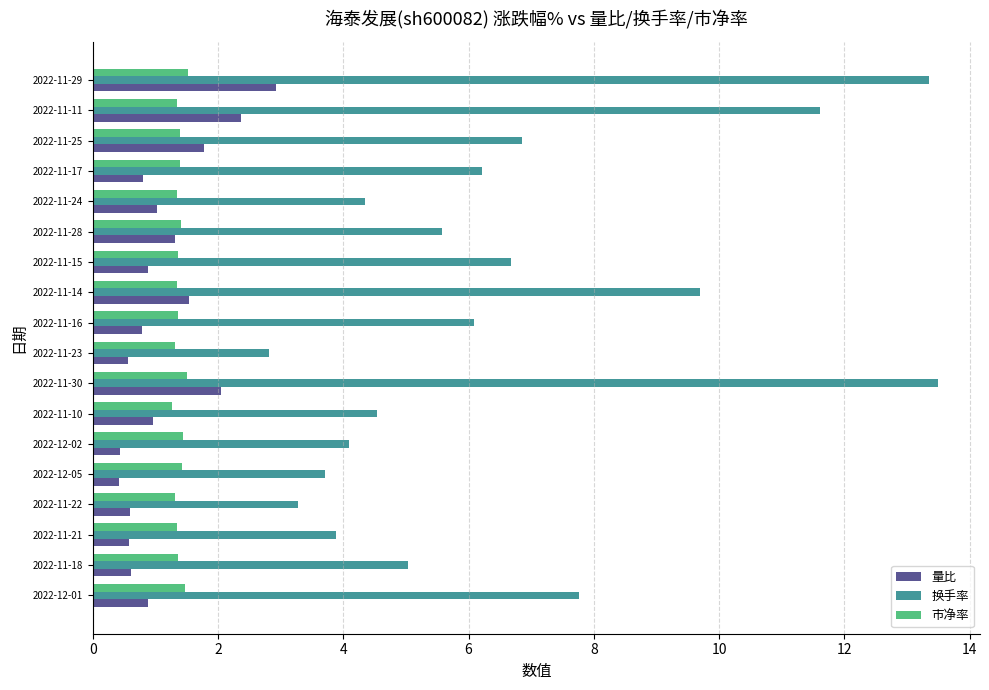

What is the lowest value of the 换手率 series?

2.8